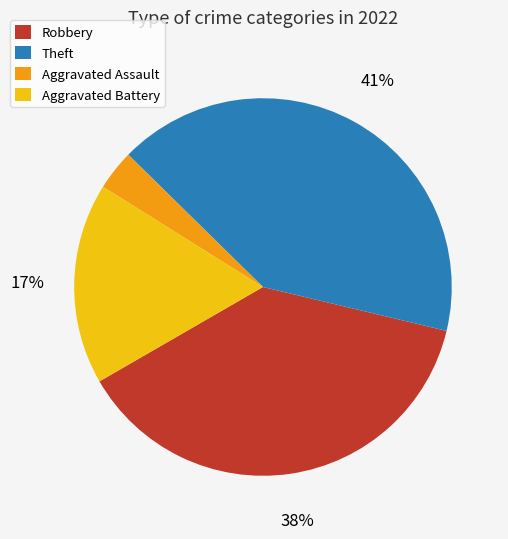

To the nearest percent, what is the difference between the largest and smallest slice percentages?

38%